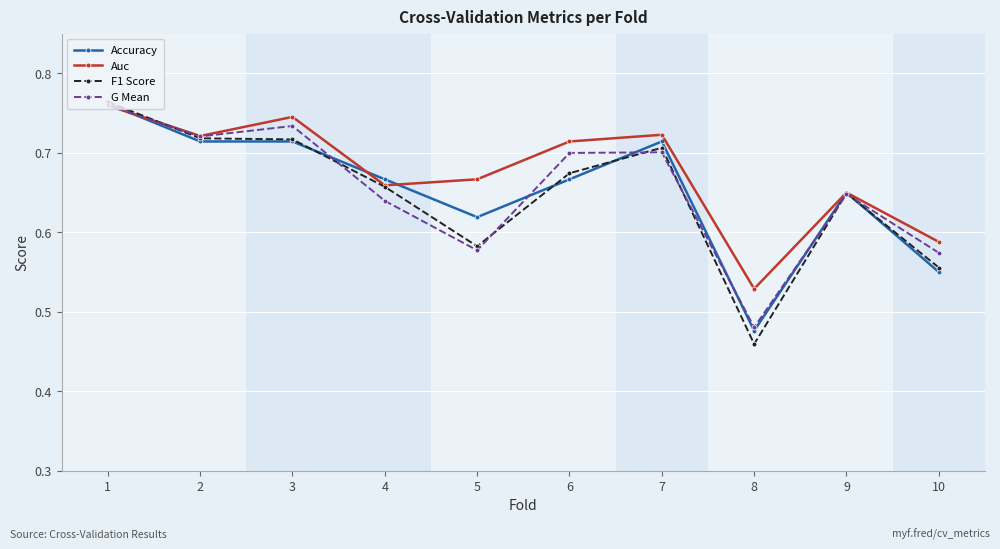

How many series are shown in this chart?

4